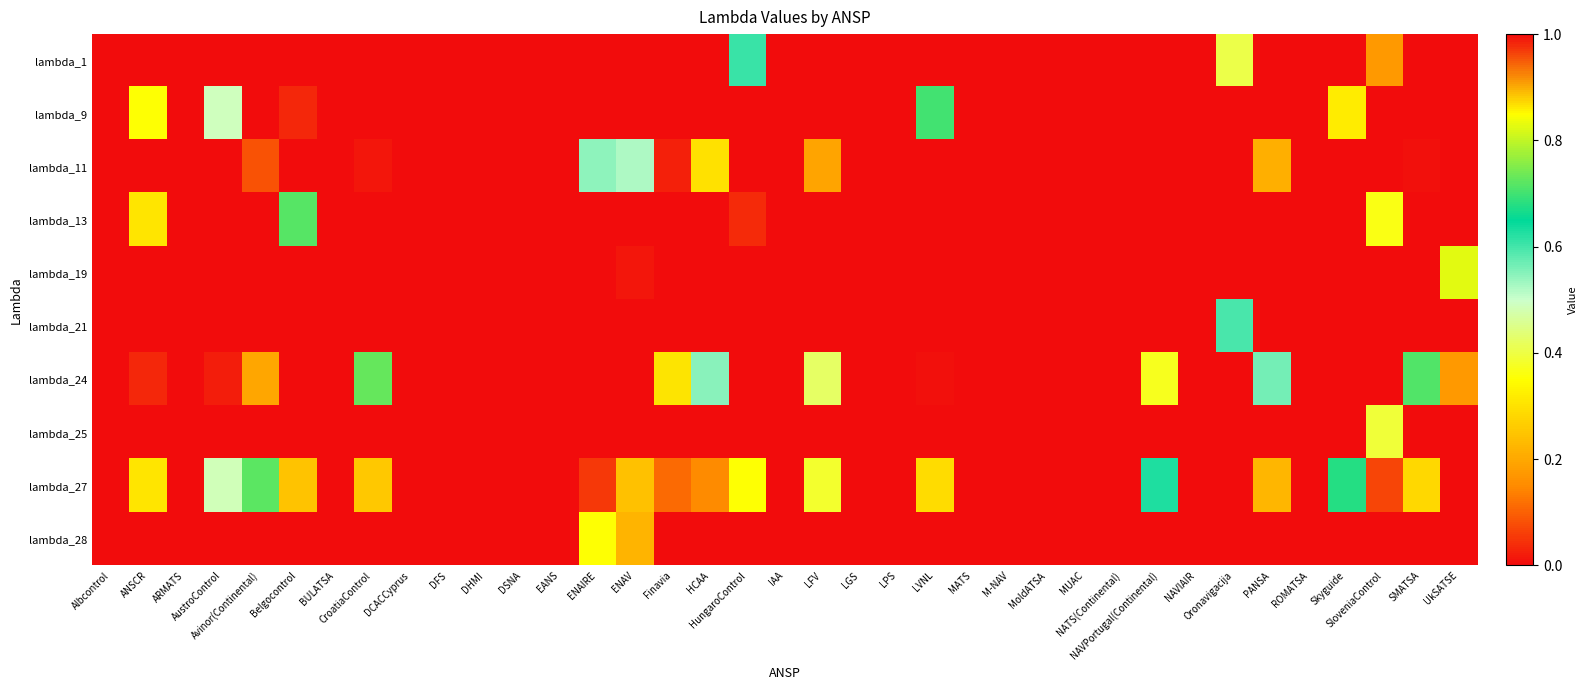

Reading left to right, transcribe all the data shown in this chart.

lambda_1: Albcontrol=0.0	ANSCR=0.0	ARMATS=0.0	AustroControl=0.0	Avinor(Continental)=0.0	Belgocontrol=0.0	BULATSA=0.0	CroatiaControl=0.0	DCACCyprus=0.0	DFS=0.0	DHMI=0.0	DSNA=0.0	EANS=0.0	ENAIRE=0.0	ENAV=0.0	Finavia=0.0	HCAA=0.0	HungaroControl=0.6	IAA=0.0	LFV=0.0	LGS=0.0	LPS=0.0	LVNL=0.0	MATS=0.0	M-NAV=0.0	MoldATSA=0.0	MUAC=0.0	NATS(Continental)=0.0	NAVPortugal(Continental)=0.0	NAVIAIR=0.0	Oronavigacija=0.4	PANSA=0.0	ROMATSA=0.0	Skyguide=0.0	SloveniaControl=0.2	SMATSA=0.0	UkSATSE=0.0
lambda_9: Albcontrol=0.0	ANSCR=0.4	ARMATS=0.0	AustroControl=0.5	Avinor(Continental)=0.0	Belgocontrol=0.0	BULATSA=0.0	CroatiaControl=0.0	DCACCyprus=0.0	DFS=0.0	DHMI=0.0	DSNA=0.0	EANS=0.0	ENAIRE=0.0	ENAV=0.0	Finavia=0.0	HCAA=0.0	HungaroControl=0.0	IAA=0.0	LFV=0.0	LGS=0.0	LPS=0.0	LVNL=0.7	MATS=0.0	M-NAV=0.0	MoldATSA=0.0	MUAC=0.0	NATS(Continental)=0.0	NAVPortugal(Continental)=0.0	NAVIAIR=0.0	Oronavigacija=0.0	PANSA=0.0	ROMATSA=0.0	Skyguide=0.3	SloveniaControl=0.0	SMATSA=0.0	UkSATSE=0.0
lambda_11: Albcontrol=0.0	ANSCR=0.0	ARMATS=0.0	AustroControl=0.0	Avinor(Continental)=0.1	Belgocontrol=0.0	BULATSA=0.0	CroatiaControl=0.0	DCACCyprus=0.0	DFS=0.0	DHMI=0.0	DSNA=0.0	EANS=0.0	ENAIRE=0.5	ENAV=0.5	Finavia=0.0	HCAA=0.3	HungaroControl=0.0	IAA=0.0	LFV=0.2	LGS=0.0	LPS=0.0	LVNL=0.0	MATS=0.0	M-NAV=0.0	MoldATSA=0.0	MUAC=0.0	NATS(Continental)=0.0	NAVPortugal(Continental)=0.0	NAVIAIR=0.0	Oronavigacija=0.0	PANSA=0.2	ROMATSA=0.0	Skyguide=0.0	SloveniaControl=0.0	SMATSA=0.0	UkSATSE=0.0
lambda_13: Albcontrol=0.0	ANSCR=0.3	ARMATS=0.0	AustroControl=0.0	Avinor(Continental)=0.0	Belgocontrol=0.7	BULATSA=0.0	CroatiaControl=0.0	DCACCyprus=0.0	DFS=0.0	DHMI=0.0	DSNA=0.0	EANS=0.0	ENAIRE=0.0	ENAV=0.0	Finavia=0.0	HCAA=0.0	HungaroControl=0.0	IAA=0.0	LFV=0.0	LGS=0.0	LPS=0.0	LVNL=0.0	MATS=0.0	M-NAV=0.0	MoldATSA=0.0	MUAC=0.0	NATS(Continental)=0.0	NAVPortugal(Continental)=0.0	NAVIAIR=0.0	Oronavigacija=0.0	PANSA=0.0	ROMATSA=0.0	Skyguide=0.0	SloveniaControl=0.4	SMATSA=0.0	UkSATSE=0.0
lambda_19: Albcontrol=0.0	ANSCR=0.0	ARMATS=0.0	AustroControl=0.0	Avinor(Continental)=0.0	Belgocontrol=0.0	BULATSA=0.0	CroatiaControl=0.0	DCACCyprus=0.0	DFS=0.0	DHMI=0.0	DSNA=0.0	EANS=0.0	ENAIRE=0.0	ENAV=0.0	Finavia=0.0	HCAA=0.0	HungaroControl=0.0	IAA=0.0	LFV=0.0	LGS=0.0	LPS=0.0	LVNL=0.0	MATS=0.0	M-NAV=0.0	MoldATSA=0.0	MUAC=0.0	NATS(Continental)=0.0	NAVPortugal(Continental)=0.0	NAVIAIR=0.0	Oronavigacija=0.0	PANSA=0.0	ROMATSA=0.0	Skyguide=0.0	SloveniaControl=0.0	SMATSA=0.0	UkSATSE=0.8
lambda_21: Albcontrol=0.0	ANSCR=0.0	ARMATS=0.0	AustroControl=0.0	Avinor(Continental)=0.0	Belgocontrol=0.0	BULATSA=0.0	CroatiaControl=0.0	DCACCyprus=0.0	DFS=0.0	DHMI=0.0	DSNA=0.0	EANS=0.0	ENAIRE=0.0	ENAV=0.0	Finavia=0.0	HCAA=0.0	HungaroControl=0.0	IAA=0.0	LFV=0.0	LGS=0.0	LPS=0.0	LVNL=0.0	MATS=0.0	M-NAV=0.0	MoldATSA=0.0	MUAC=0.0	NATS(Continental)=0.0	NAVPortugal(Continental)=0.0	NAVIAIR=0.0	Oronavigacija=0.6	PANSA=0.0	ROMATSA=0.0	Skyguide=0.0	SloveniaControl=0.0	SMATSA=0.0	UkSATSE=0.0
lambda_24: Albcontrol=0.0	ANSCR=0.0	ARMATS=0.0	AustroControl=0.0	Avinor(Continental)=0.2	Belgocontrol=0.0	BULATSA=0.0	CroatiaControl=0.7	DCACCyprus=0.0	DFS=0.0	DHMI=0.0	DSNA=0.0	EANS=0.0	ENAIRE=0.0	ENAV=0.0	Finavia=0.9	HCAA=0.5	HungaroControl=0.0	IAA=0.0	LFV=0.4	LGS=0.0	LPS=0.0	LVNL=0.0	MATS=0.0	M-NAV=0.0	MoldATSA=0.0	MUAC=0.0	NATS(Continental)=0.0	NAVPortugal(Continental)=0.4	NAVIAIR=0.0	Oronavigacija=0.0	PANSA=0.6	ROMATSA=0.0	Skyguide=0.0	SloveniaControl=0.0	SMATSA=0.7	UkSATSE=0.2
lambda_25: Albcontrol=0.0	ANSCR=0.0	ARMATS=0.0	AustroControl=0.0	Avinor(Continental)=0.0	Belgocontrol=0.0	BULATSA=0.0	CroatiaControl=0.0	DCACCyprus=0.0	DFS=0.0	DHMI=0.0	DSNA=0.0	EANS=0.0	ENAIRE=0.0	ENAV=0.0	Finavia=0.0	HCAA=0.0	HungaroControl=0.0	IAA=0.0	LFV=0.0	LGS=0.0	LPS=0.0	LVNL=0.0	MATS=0.0	M-NAV=0.0	MoldATSA=0.0	MUAC=0.0	NATS(Continental)=0.0	NAVPortugal(Continental)=0.0	NAVIAIR=0.0	Oronavigacija=0.0	PANSA=0.0	ROMATSA=0.0	Skyguide=0.0	SloveniaControl=0.4	SMATSA=0.0	UkSATSE=0.0
lambda_27: Albcontrol=0.0	ANSCR=0.3	ARMATS=0.0	AustroControl=0.5	Avinor(Continental)=0.7	Belgocontrol=0.2	BULATSA=0.0	CroatiaControl=0.3	DCACCyprus=0.0	DFS=0.0	DHMI=0.0	DSNA=0.0	EANS=0.0	ENAIRE=0.1	ENAV=0.2	Finavia=0.1	HCAA=0.2	HungaroControl=0.4	IAA=0.0	LFV=0.4	LGS=0.0	LPS=0.0	LVNL=0.3	MATS=0.0	M-NAV=0.0	MoldATSA=0.0	MUAC=0.0	NATS(Continental)=0.0	NAVPortugal(Continental)=0.6	NAVIAIR=0.0	Oronavigacija=0.0	PANSA=0.2	ROMATSA=0.0	Skyguide=0.7	SloveniaControl=0.1	SMATSA=0.3	UkSATSE=0.0
lambda_28: Albcontrol=0.0	ANSCR=0.0	ARMATS=0.0	AustroControl=0.0	Avinor(Continental)=0.0	Belgocontrol=0.0	BULATSA=0.0	CroatiaControl=0.0	DCACCyprus=0.0	DFS=0.0	DHMI=0.0	DSNA=0.0	EANS=0.0	ENAIRE=0.4	ENAV=0.2	Finavia=0.0	HCAA=0.0	HungaroControl=0.0	IAA=0.0	LFV=0.0	LGS=0.0	LPS=0.0	LVNL=0.0	MATS=0.0	M-NAV=0.0	MoldATSA=0.0	MUAC=0.0	NATS(Continental)=0.0	NAVPortugal(Continental)=0.0	NAVIAIR=0.0	Oronavigacija=0.0	PANSA=0.0	ROMATSA=0.0	Skyguide=0.0	SloveniaControl=0.0	SMATSA=0.0	UkSATSE=0.0